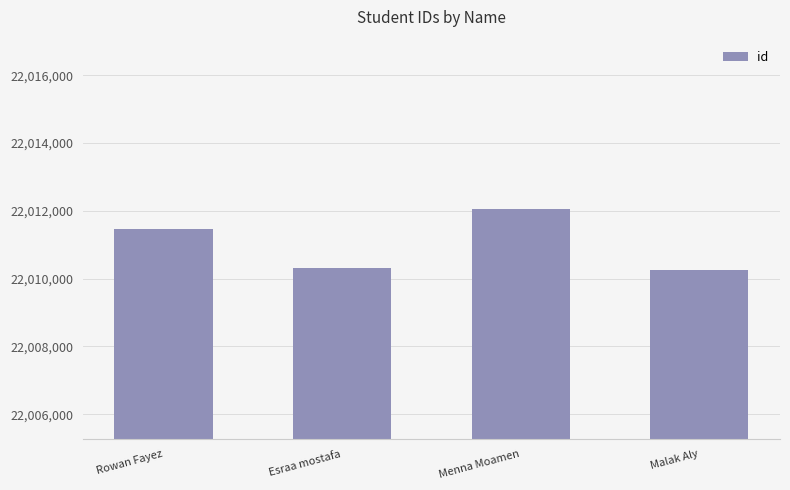

What is the ratio of the value at Menna Moamen to the value at Rowan Fayez?

1.0